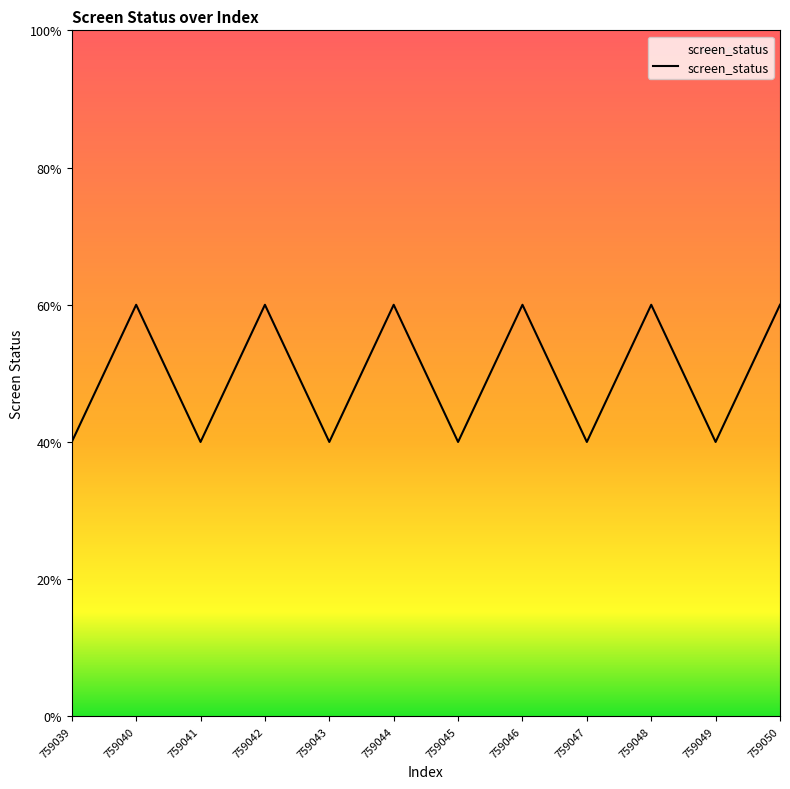

Does the chart have visible grid lines?

No